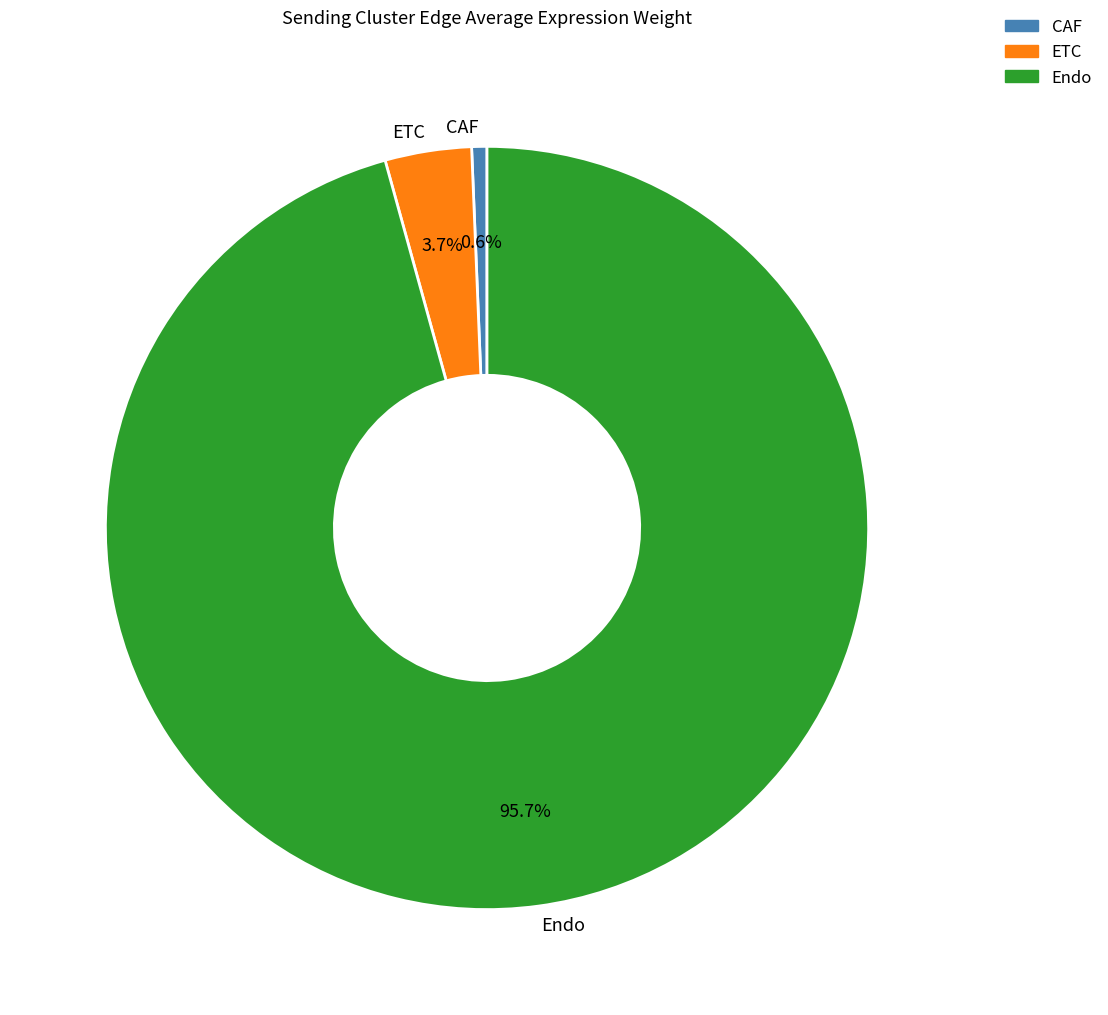

To the nearest percent, what portion does ETC represent?

4%